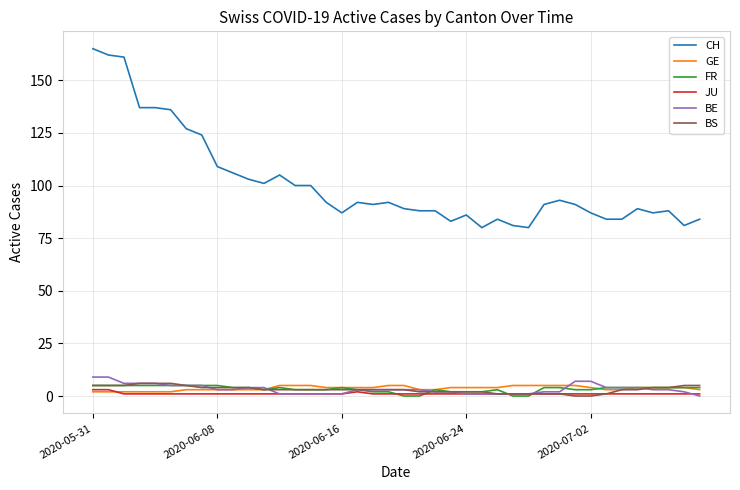

What is the sum of all FR values?

134